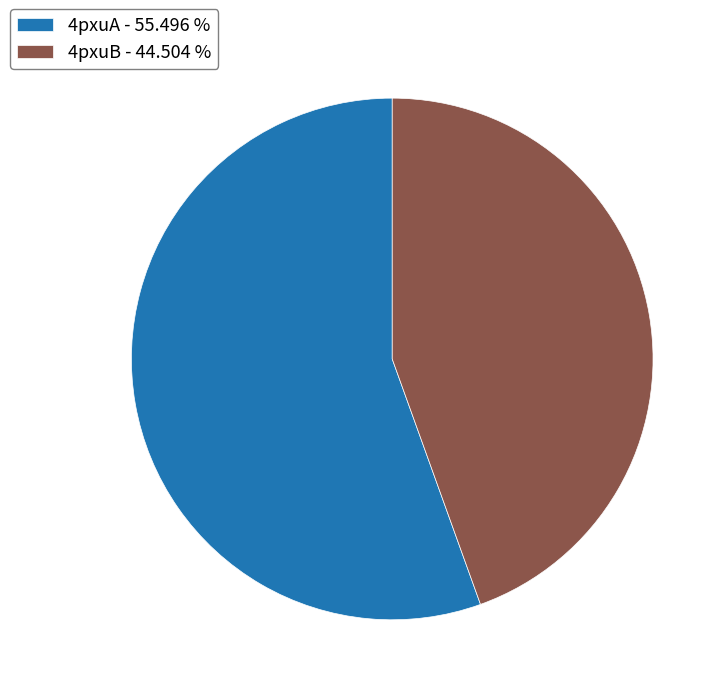

What is the ratio of the value at 4pxuA - 55.496 % to the value at 4pxuB - 44.504 %?

1.2